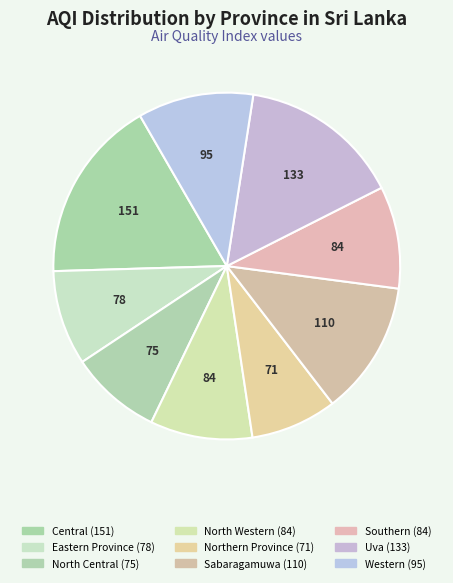

Does any single category account for the majority?

No